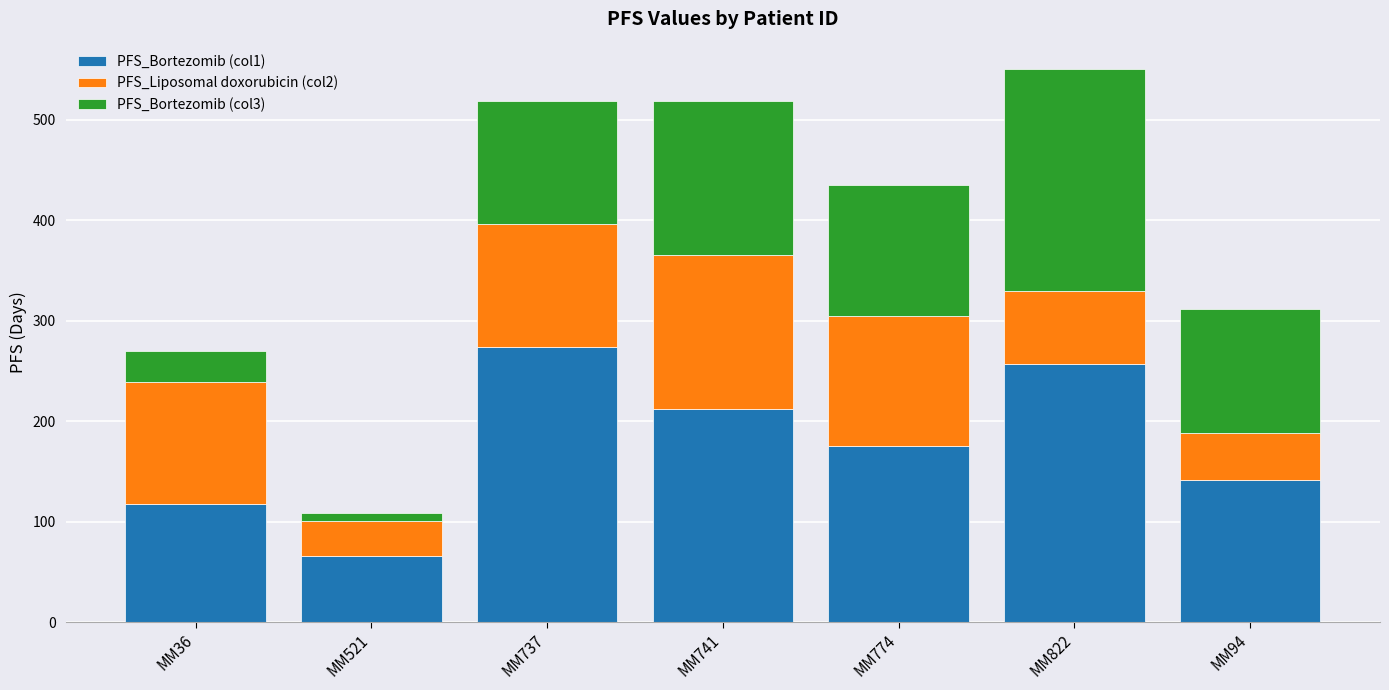

Reading right to left, list the values for the PFS_Bortezomib (col1) series.

MM94=141	MM822=257	MM774=175	MM741=212	MM737=274	MM521=66	MM36=117